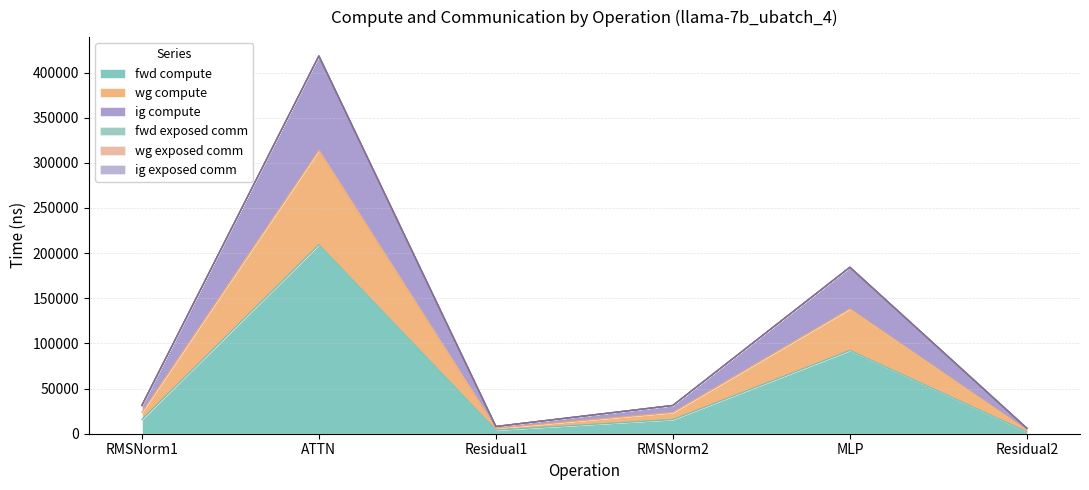

What is the maximum value for fwd compute?

209165.8